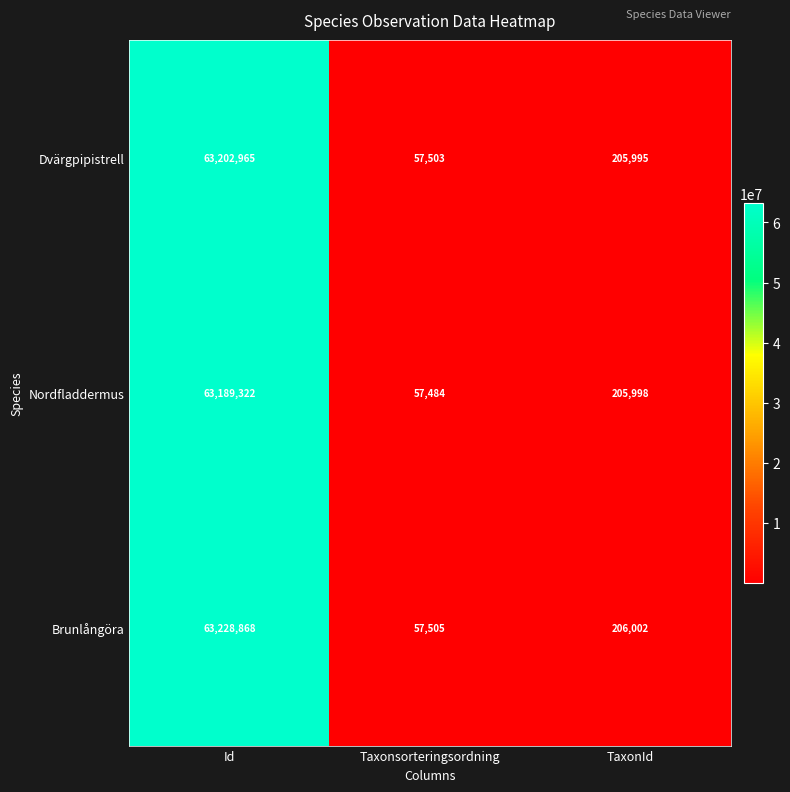

Is it true that Dvärgpipistrell equals 63202965 at Id?

True